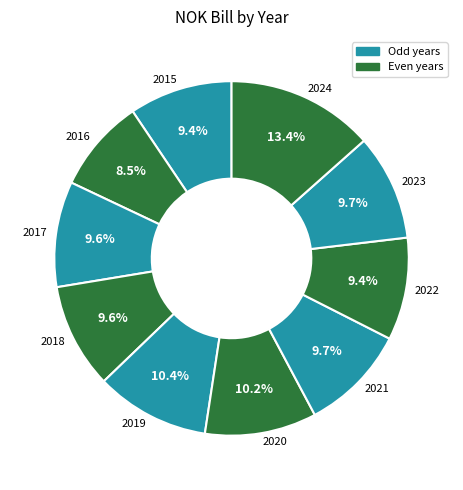

Does 2019 account for over 50% of the chart?

No